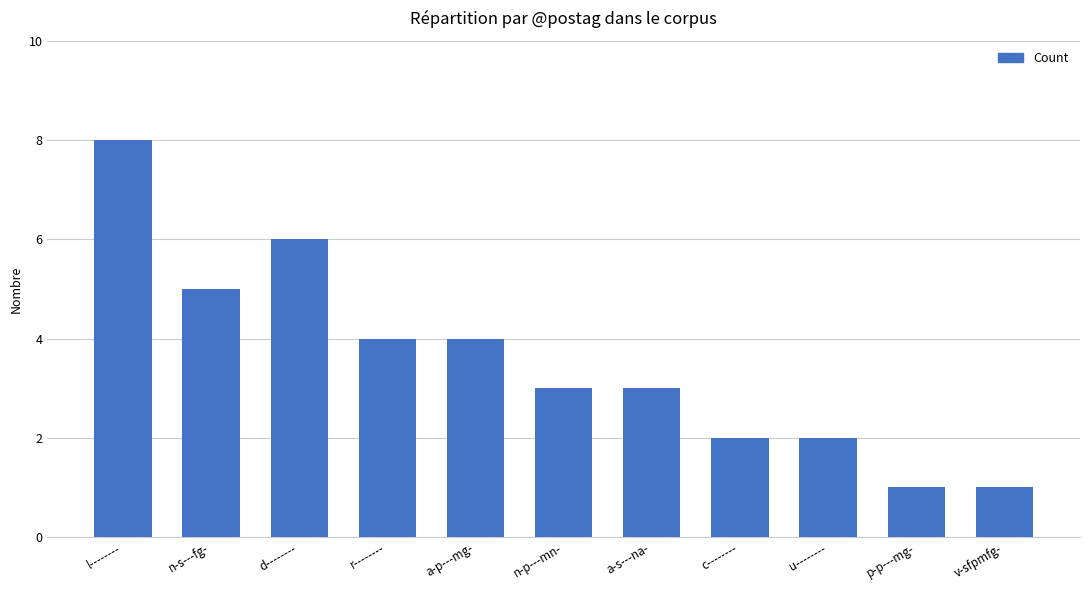

What is the difference between the values at u-------- and n-p---mn-?

1